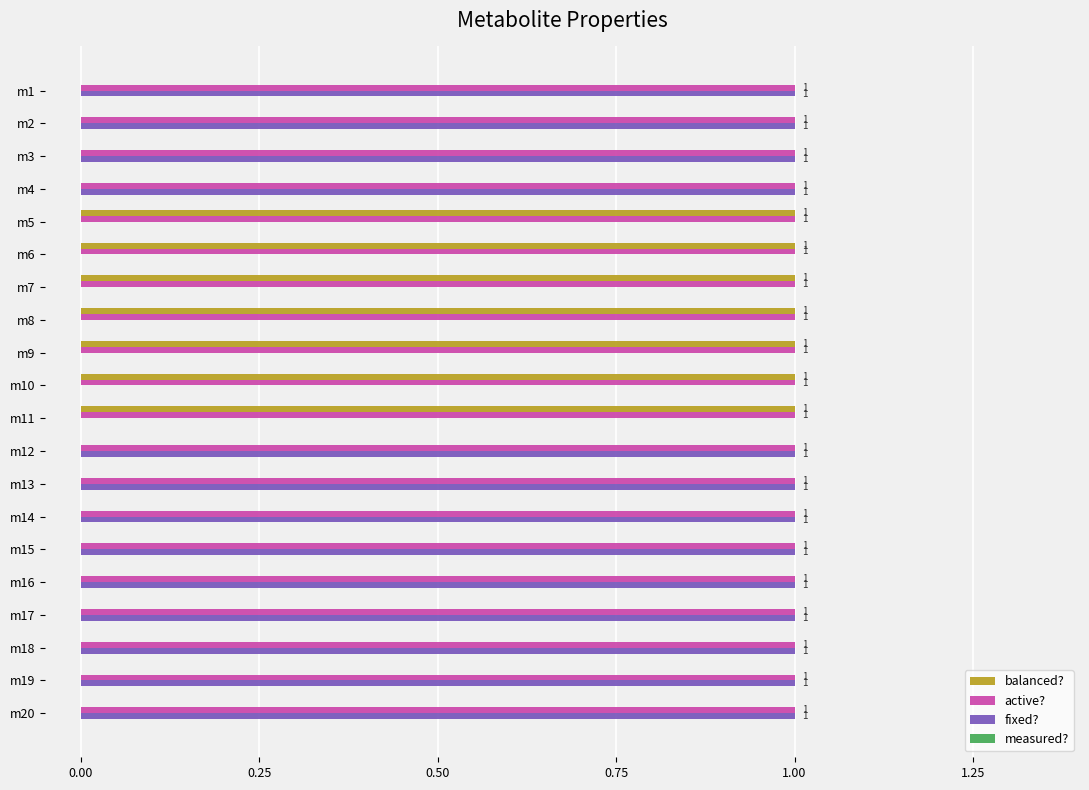

Count the number of data series in this chart.

3